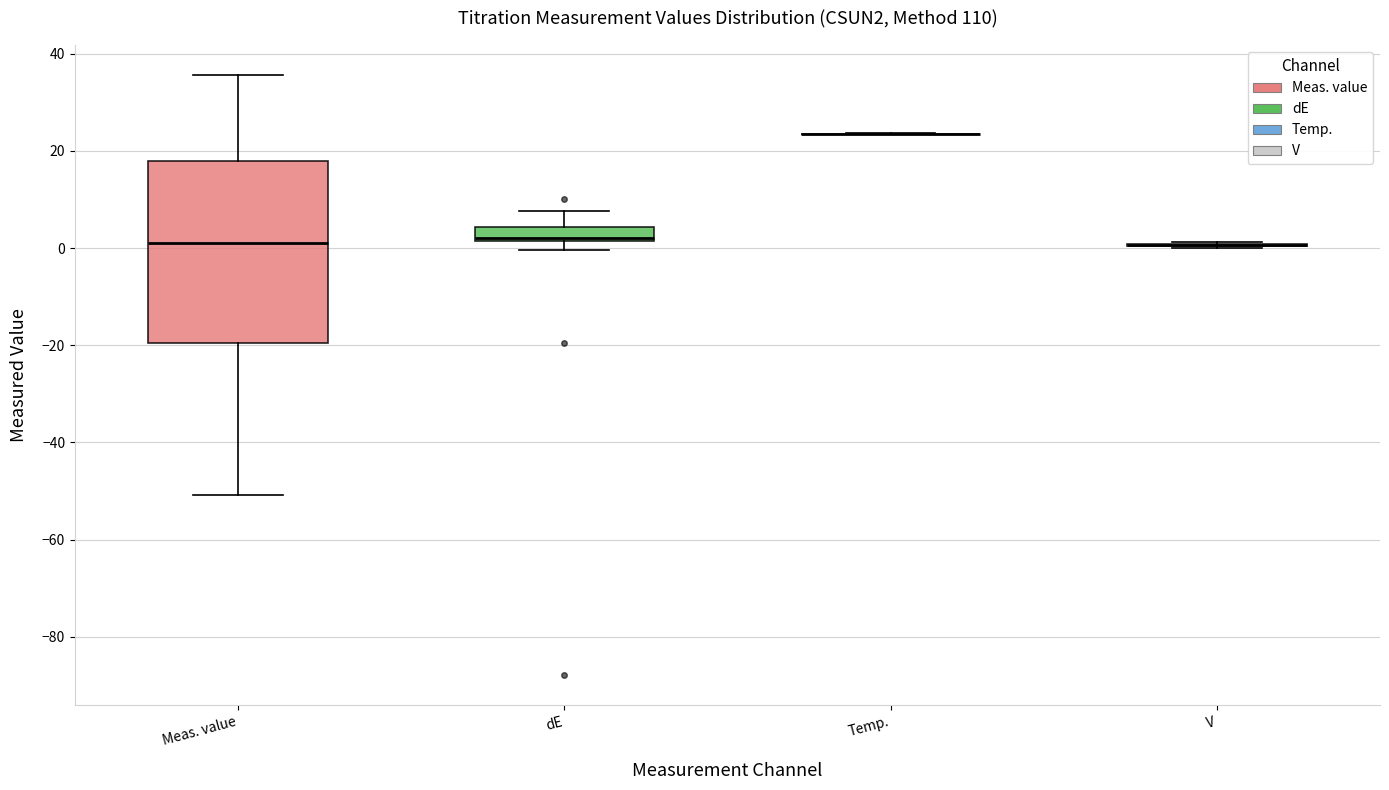

Where does the upper whisker of the box for dE end on the y-axis? The values are not printed on the chart, so give them approximately, as read against the axis.

8